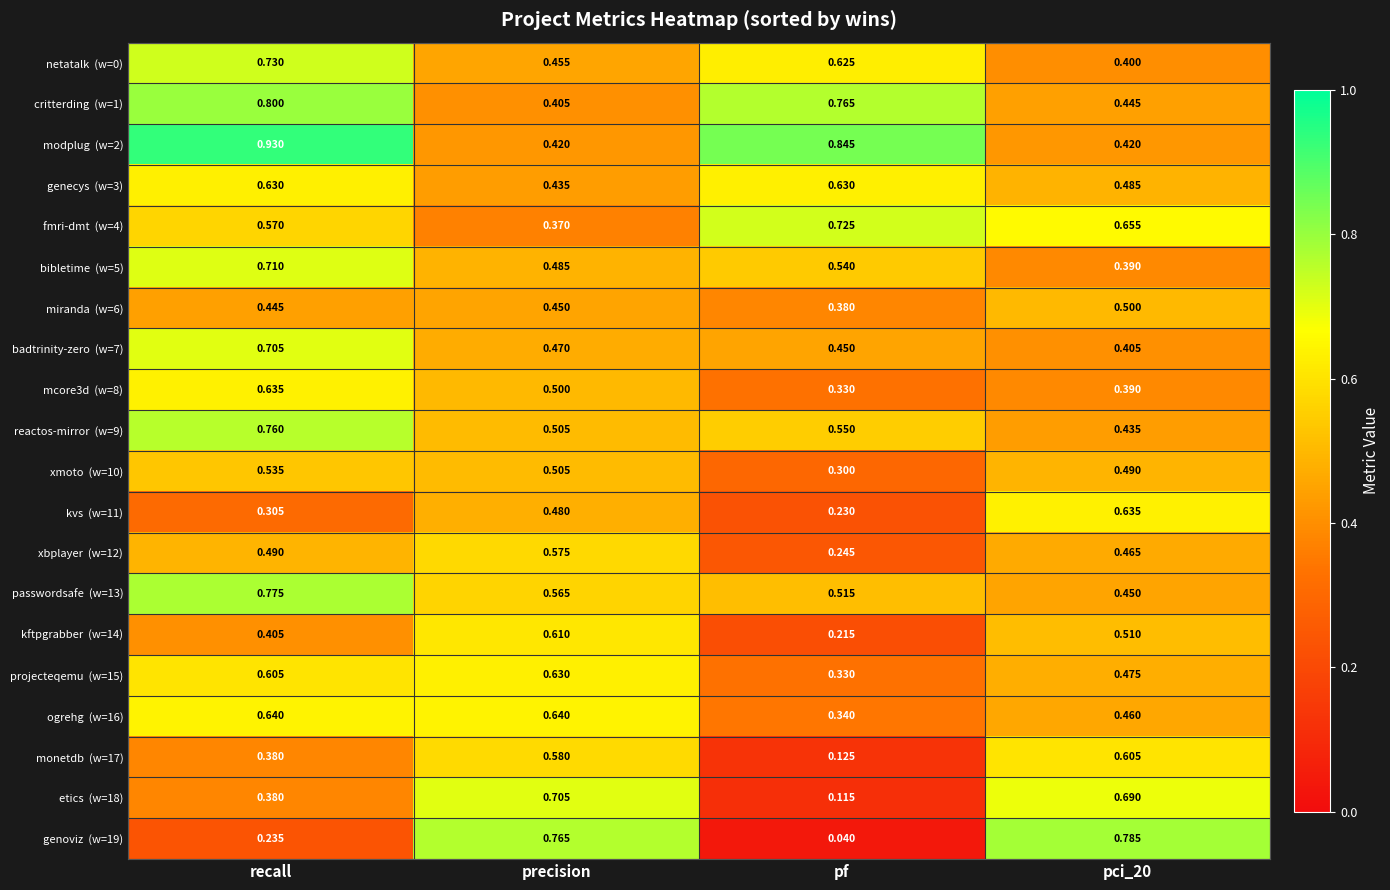

At which category is the sum across all series the highest?

recall